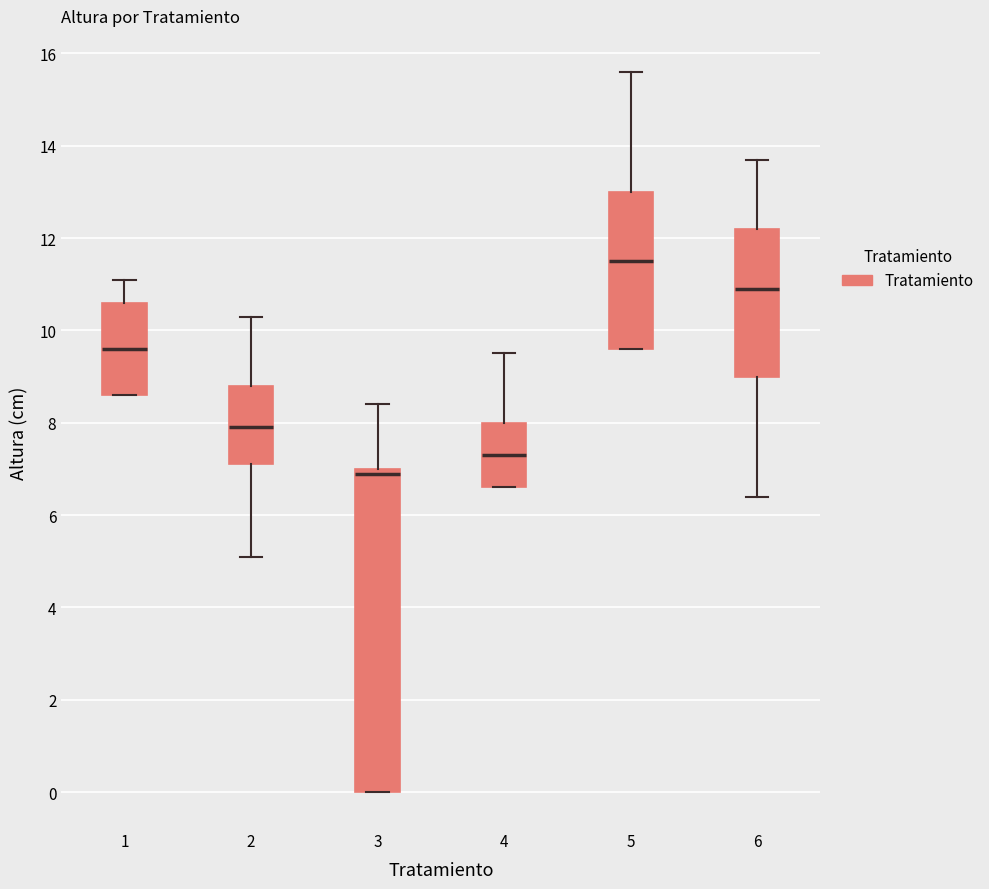

Reading left to right, read every box against the y-axis: the position of its median line, the range the box covers, and the ends of its whiskers. The values are not printed on the chart, so give them approximately, as read against the axis.

1: median 9.6, box 8.6 to 10.6, whiskers 8.6 to 11.2
2: median 8.0, box 7.2 to 8.8, whiskers 5.2 to 10.4
3: median 7.0 (just below the box's upper edge), box 0.0 to 7.0, whiskers 0.0 to 8.4
4: median 7.4, box 6.6 to 8.0, whiskers 6.6 to 9.6
5: median 11.6, box 9.6 to 13.0, whiskers 9.6 to 15.6
6: median 11.0, box 9.0 to 12.2, whiskers 6.4 to 13.8